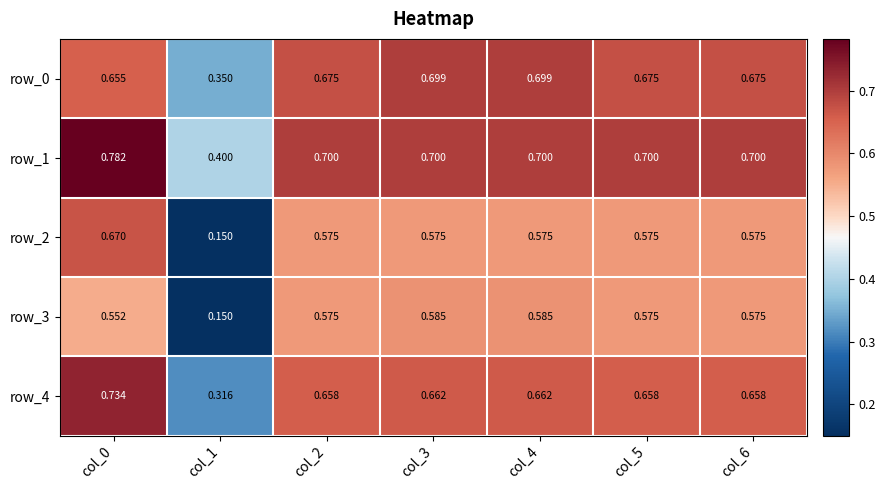

What is the sum of the row_0 values at col_0 and col_3?

1.4